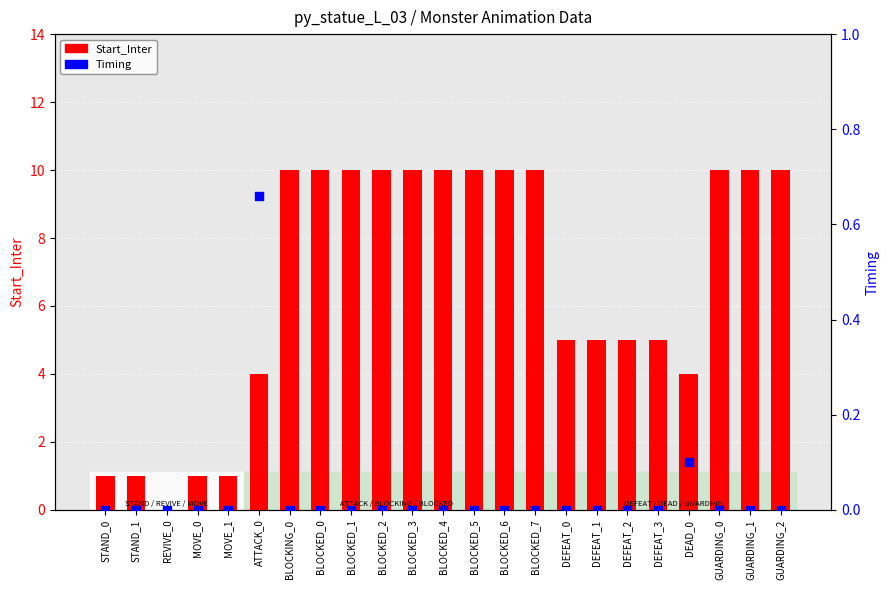

Which series has the largest Y range (max minus min)?

Start_Inter